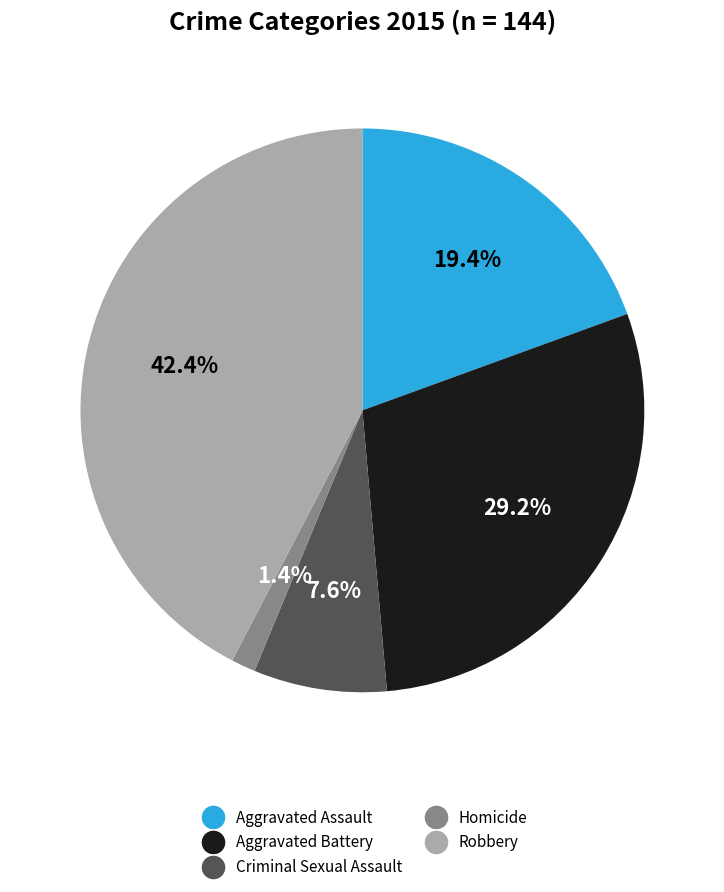

Between Homicide and Aggravated Battery, which is larger?

Aggravated Battery